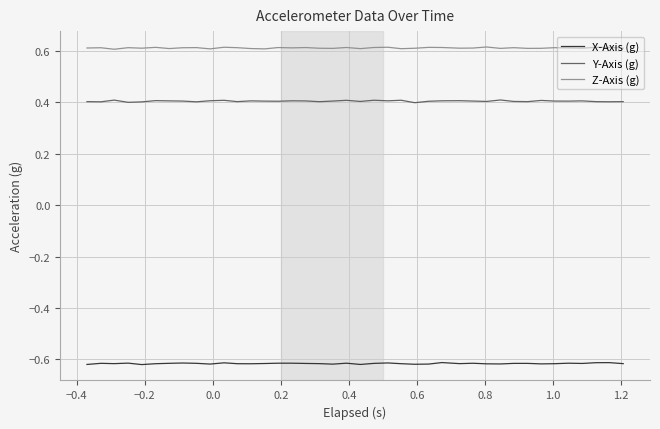

List the series in order of their peak value, lowest first.

X-Axis (g), Y-Axis (g), Z-Axis (g)